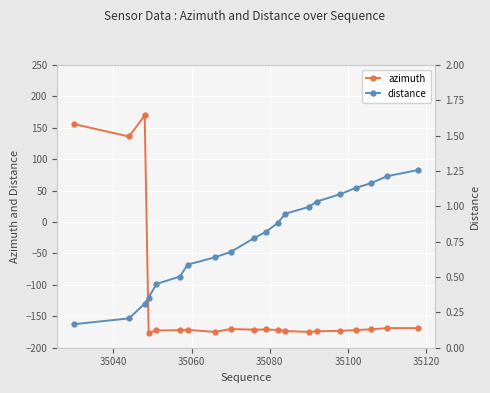

What is the value of the azimuth point at the 7th from the left?

-171.5